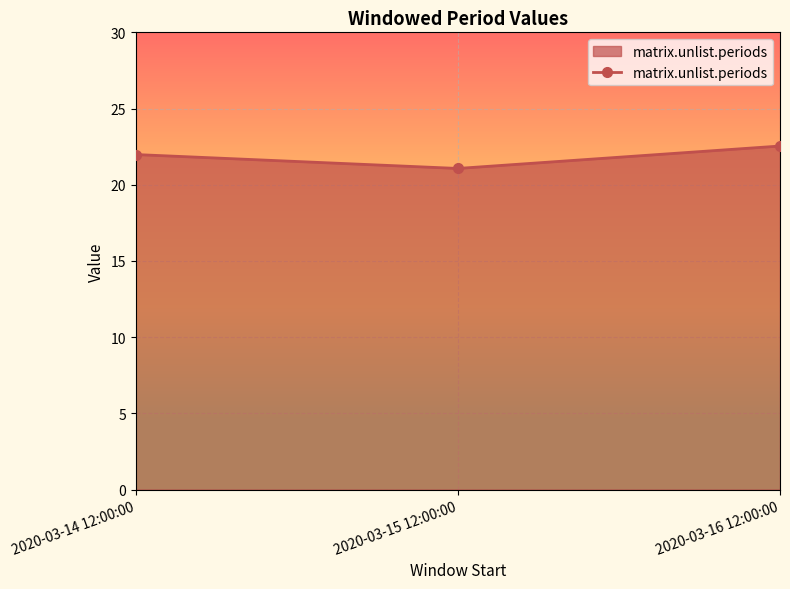

What is the average value?

21.9